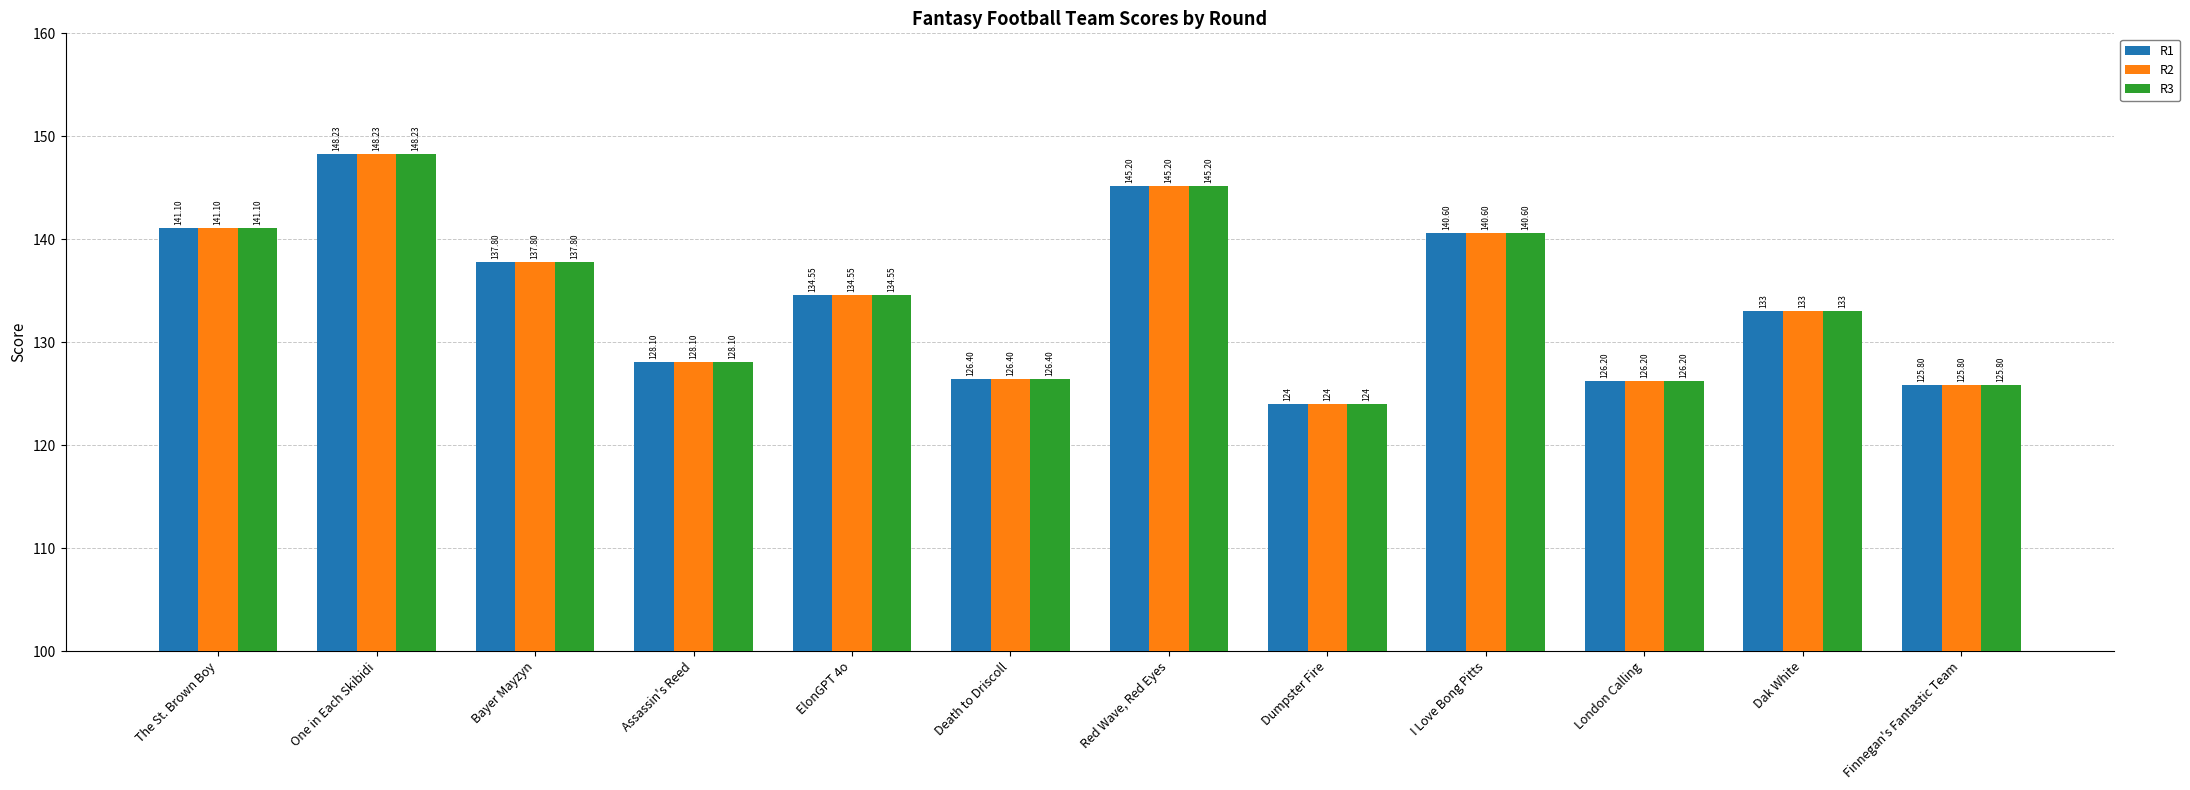

List the labels in order of R3 value, largest first.

One in Each Skibidi, Red Wave, Red Eyes, The St. Brown Boy, I Love Bong Pitts, Bayer Mayzyn, ElonGPT 4o, Dak White, Assassin's Reed, Death to Driscoll, London Calling, Finnegan's Fantastic Team, Dumpster Fire